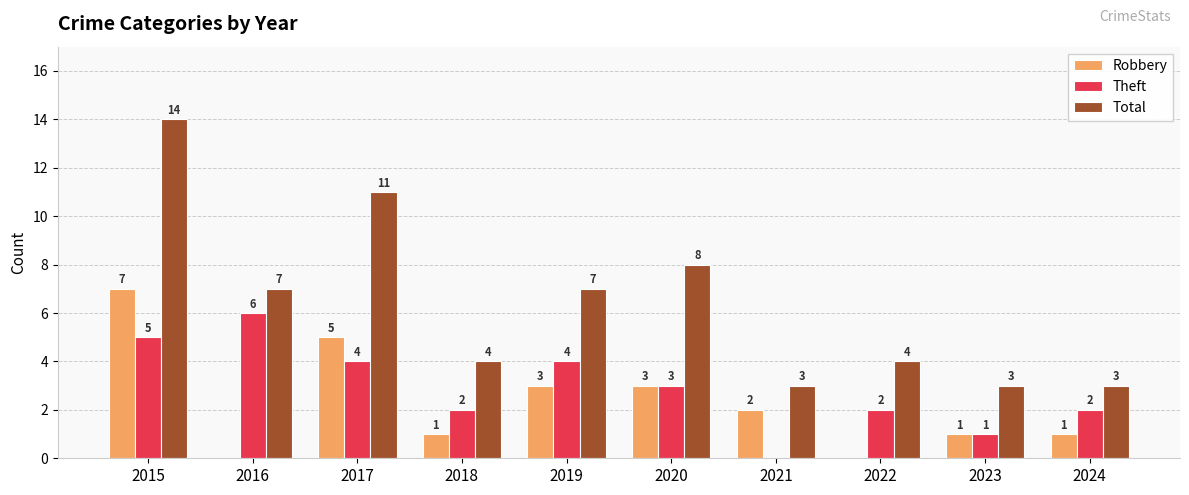

Where does the Robbery series first go above 2?

2015